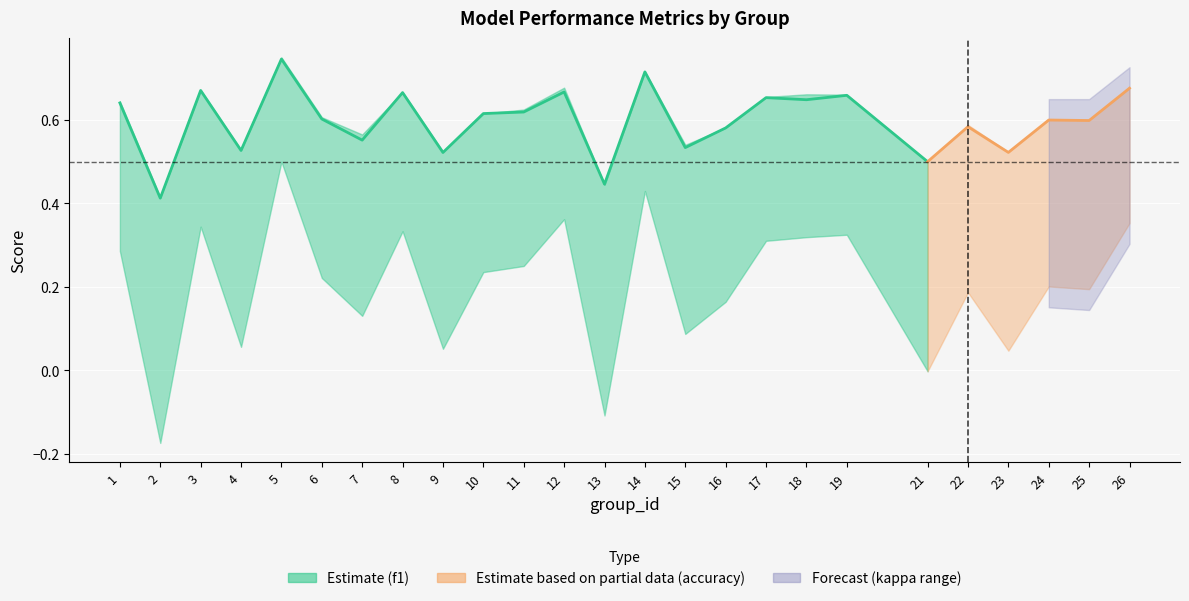

What is the spread (max minus min) of values at 8?

0.3